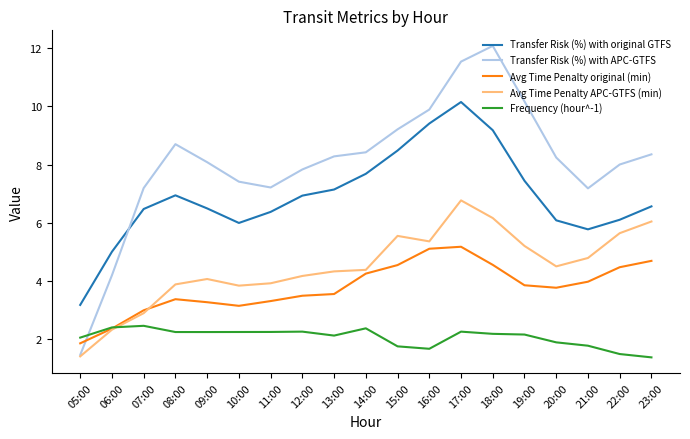

At which category is the sum across all series the highest?

17:00